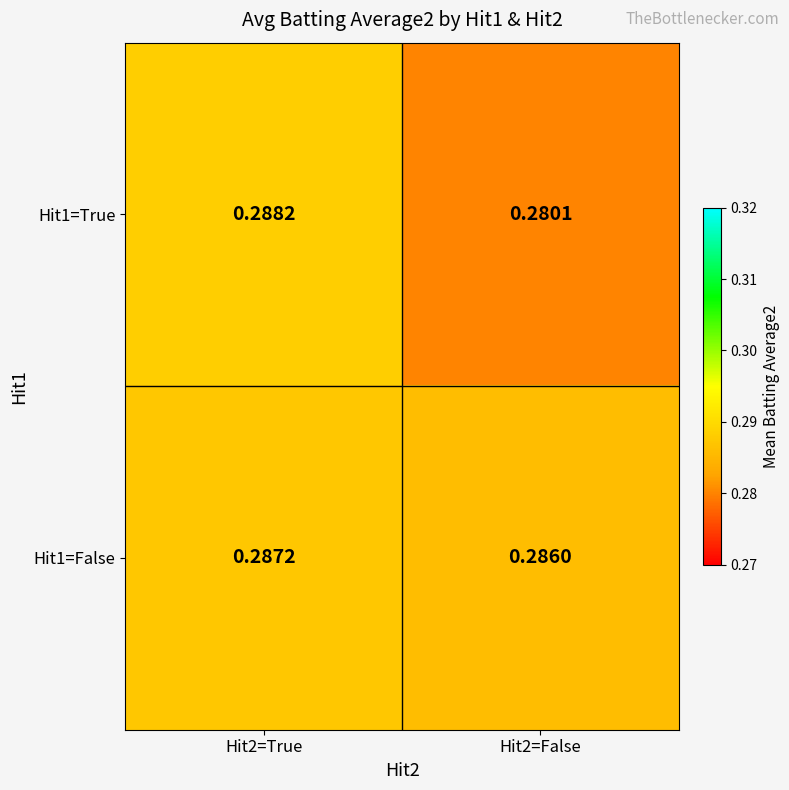

Count the number of categories in the chart.

2